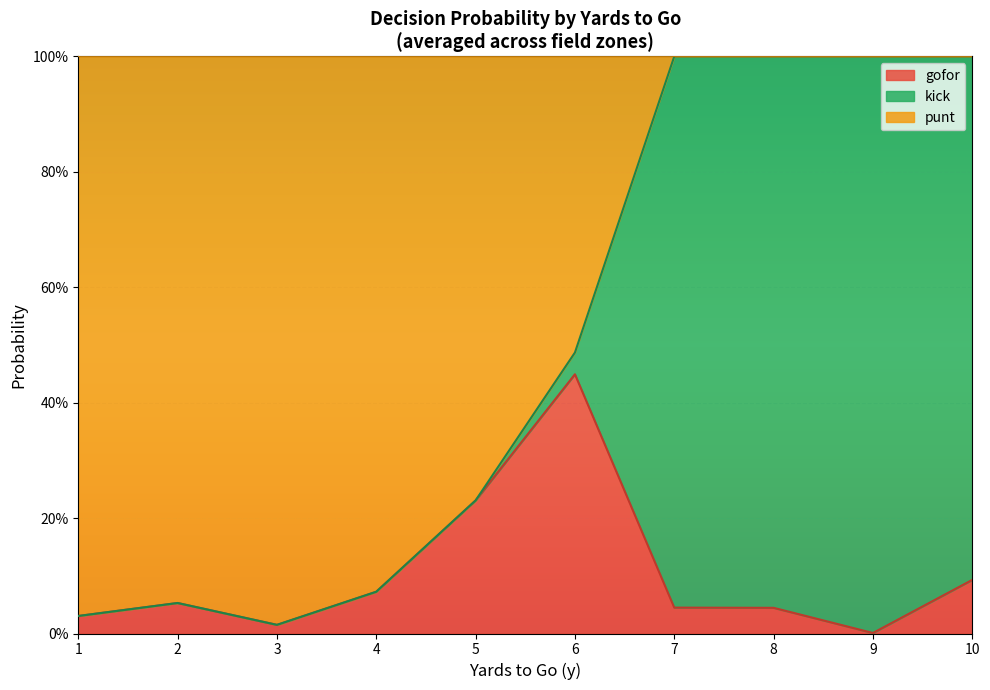

Where is the first local minimum for punt?

2